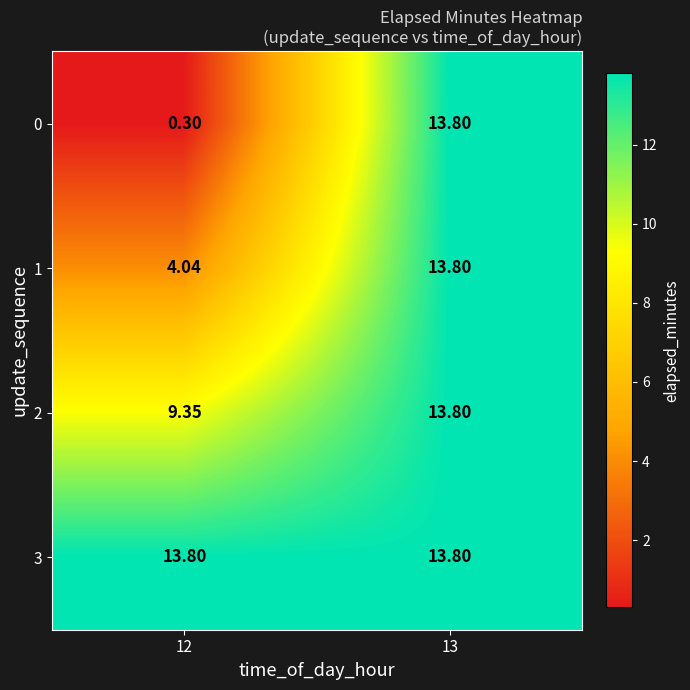

Reading left to right, what are all the values shown in this chart?

0: 12=0.3	13=13.8
1: 12=4.0	13=13.8
2: 12=9.3	13=13.8
3: 12=13.8	13=13.8